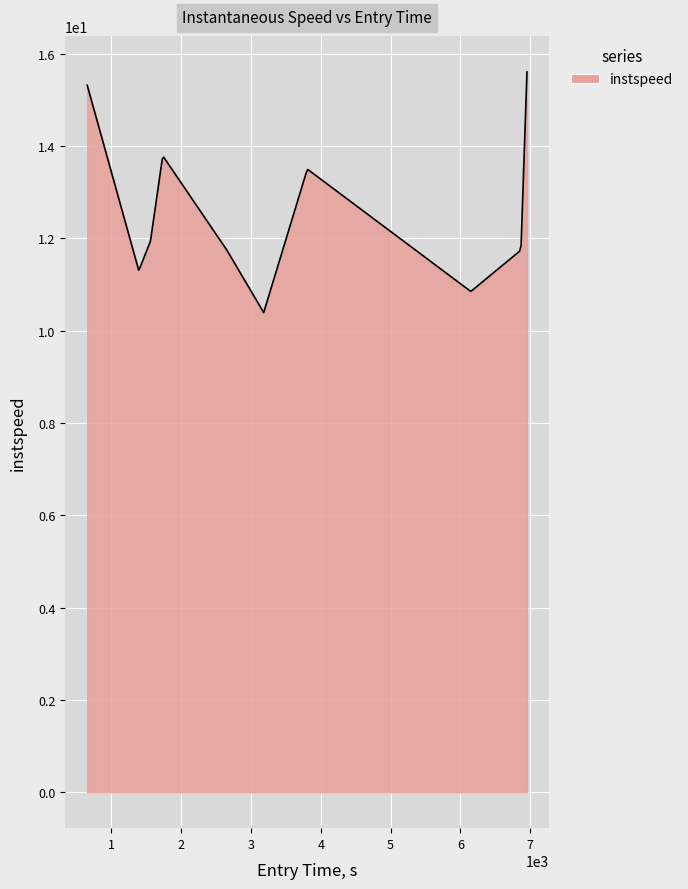

What is the smallest value displayed?

10.4